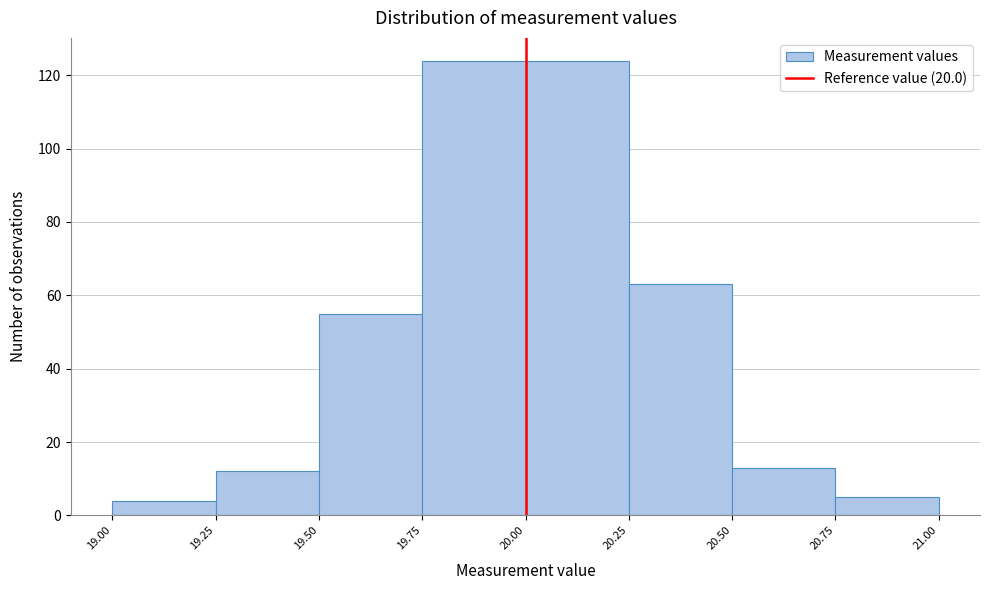

What is the height of the bar covering 20.00 to 20.25 on the x-axis? The values are not printed on the chart, so give them approximately, as read against the axis.

124